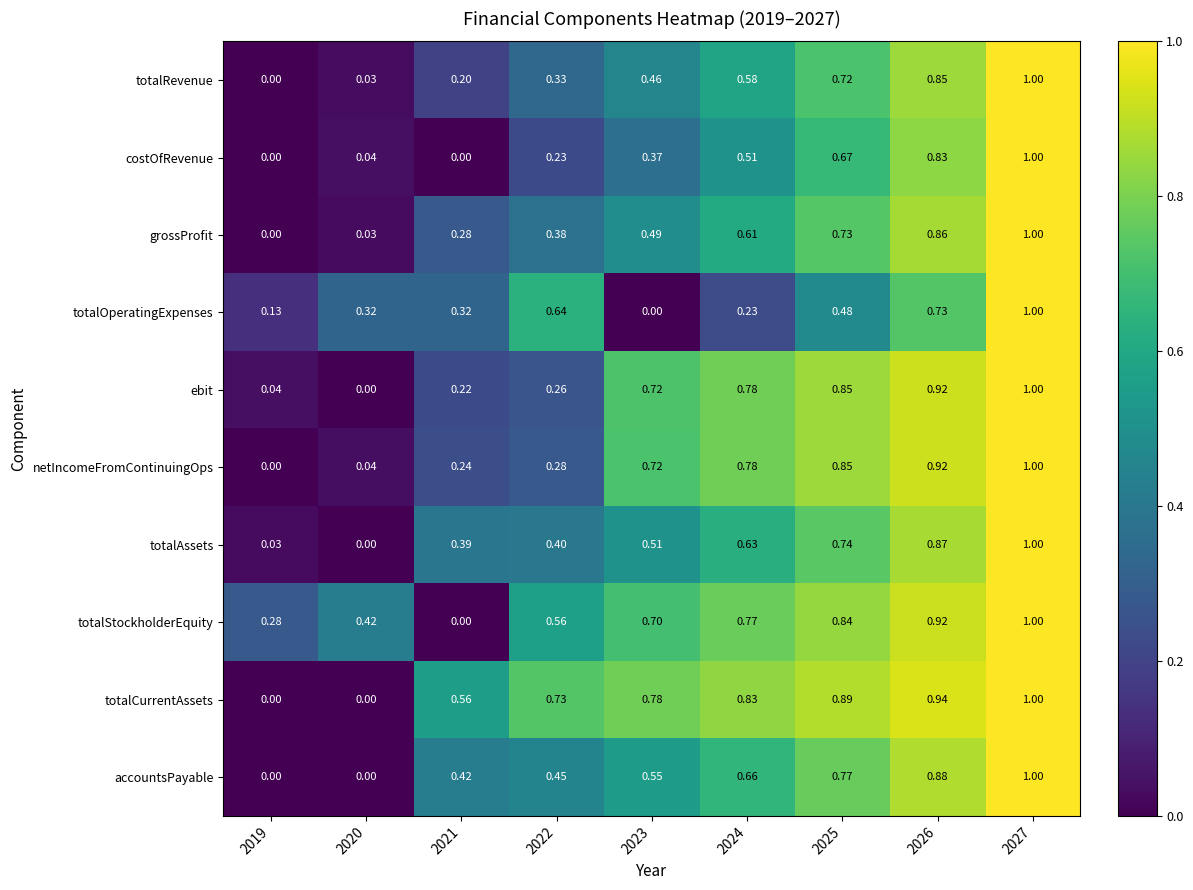

Which series has the largest total across all categories?

totalCurrentAssets